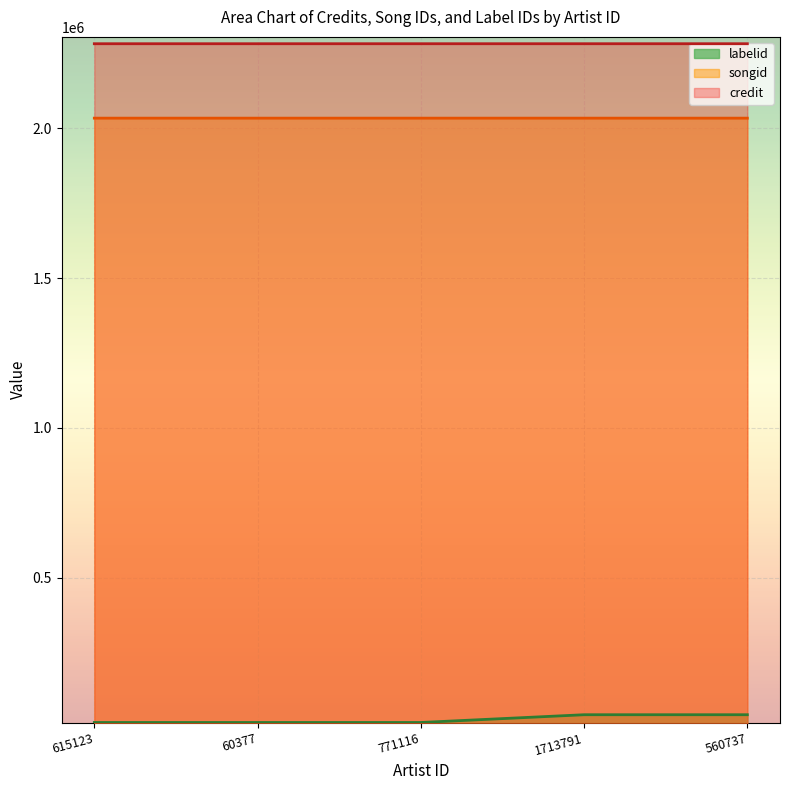

How many songid values are between 2033897 and 2033907?

5